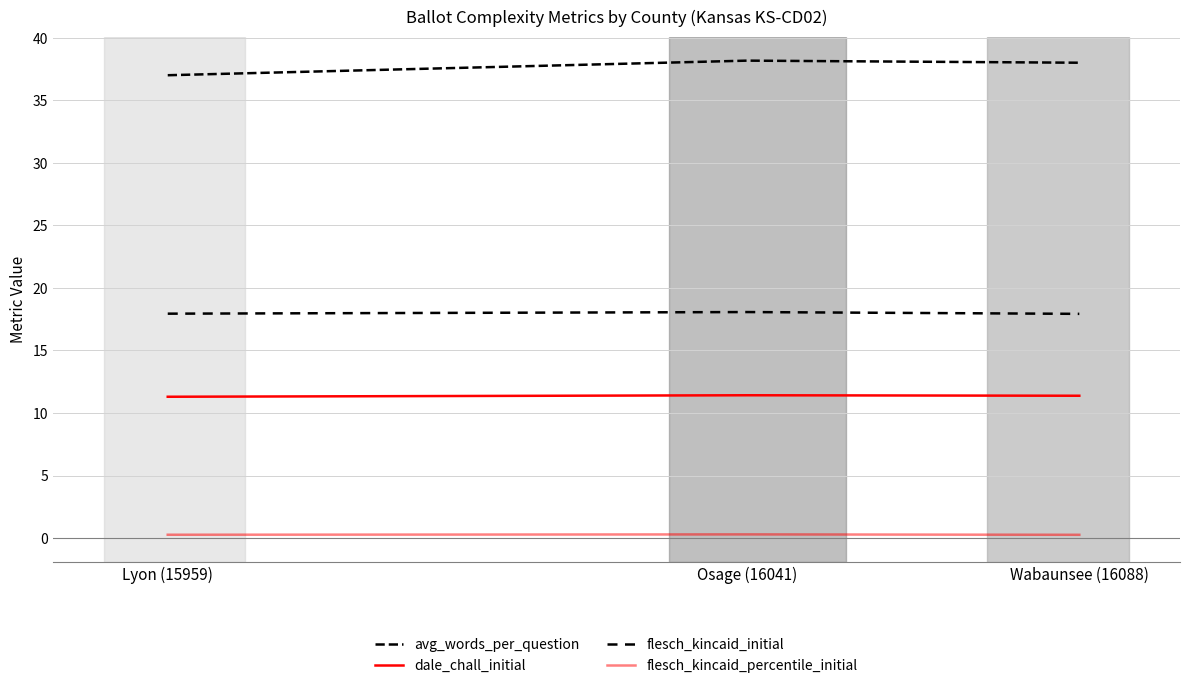

Reading left to right, transcribe all the data shown in this chart.

avg_words_per_question: 37.0	38.2	38.0
dale_chall_initial: 11.3	11.4	11.4
flesch_kincaid_initial: 17.9	18.1	17.9
flesch_kincaid_percentile_initial: 0.3	0.3	0.3